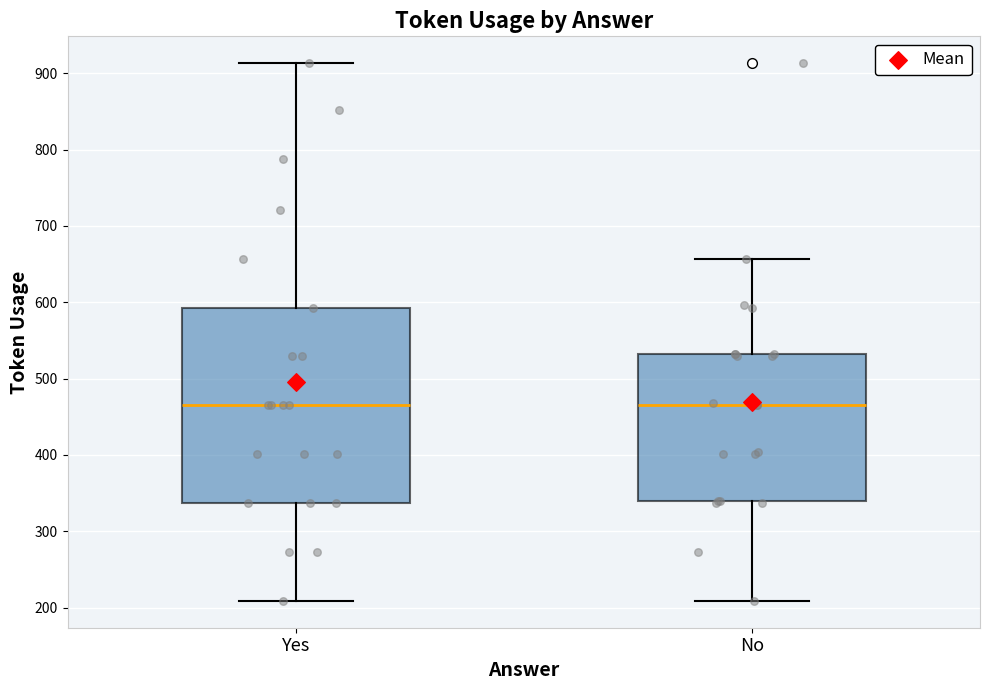

Which box is the tallest, from its lower edge to its upper edge?

Yes